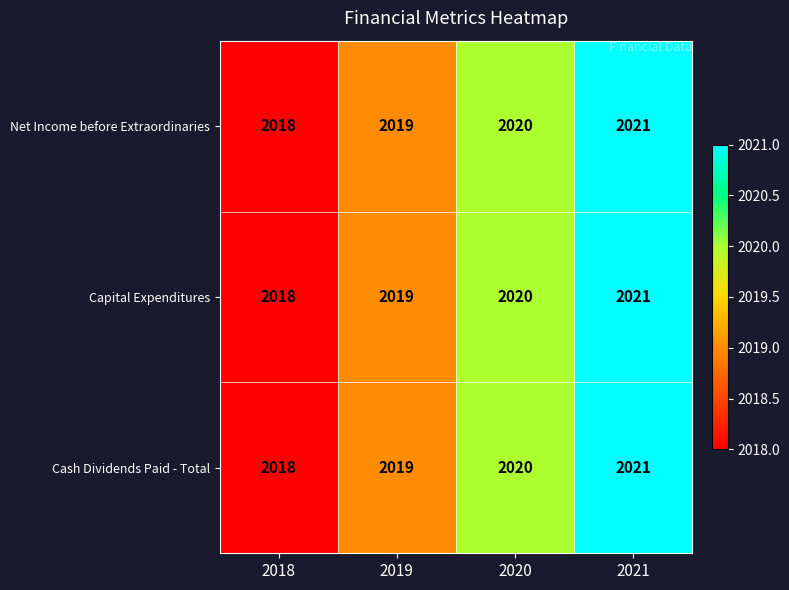

True or false: Cash Dividends Paid - Total has a value of 2021 at 2021.

True